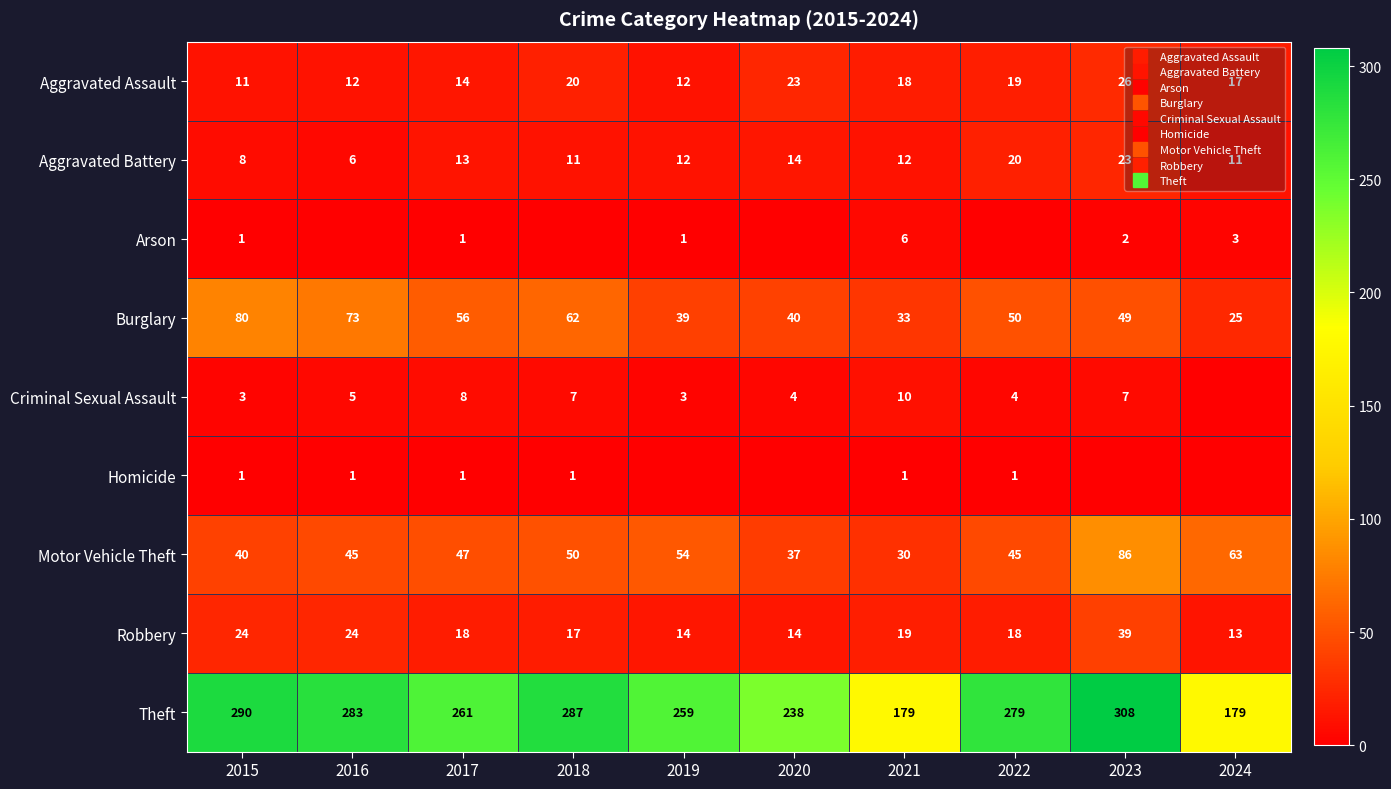

What is the total value across all series at 2020?

370